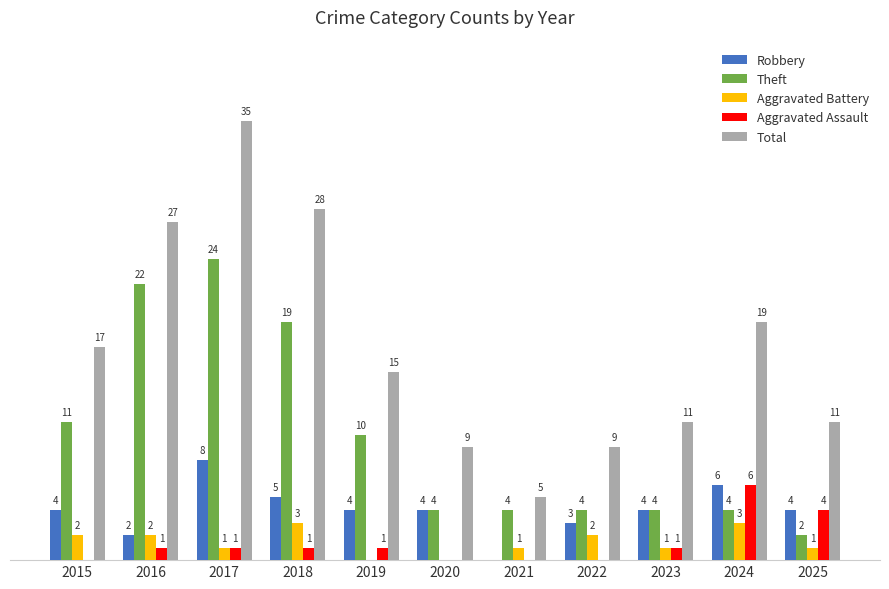

Which series has the largest total across all categories?

Total